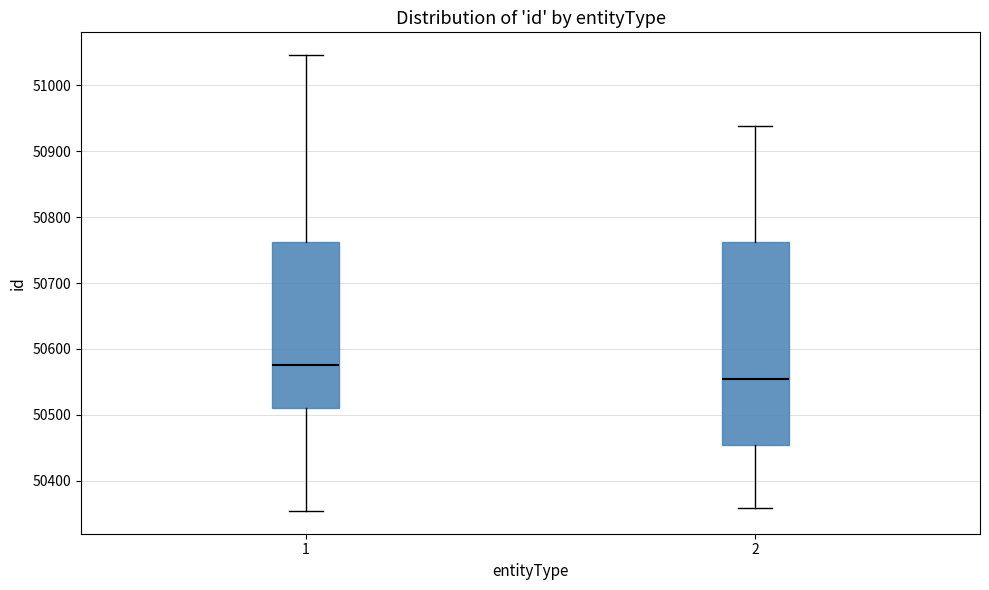

Which box has the highest median line?

1